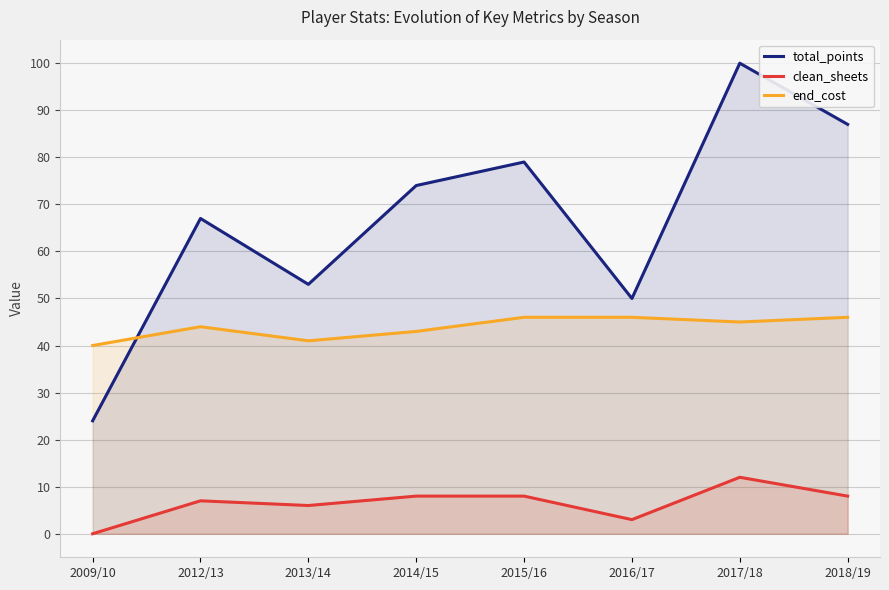

Where does the clean_sheets series first go above 8?

2017/18